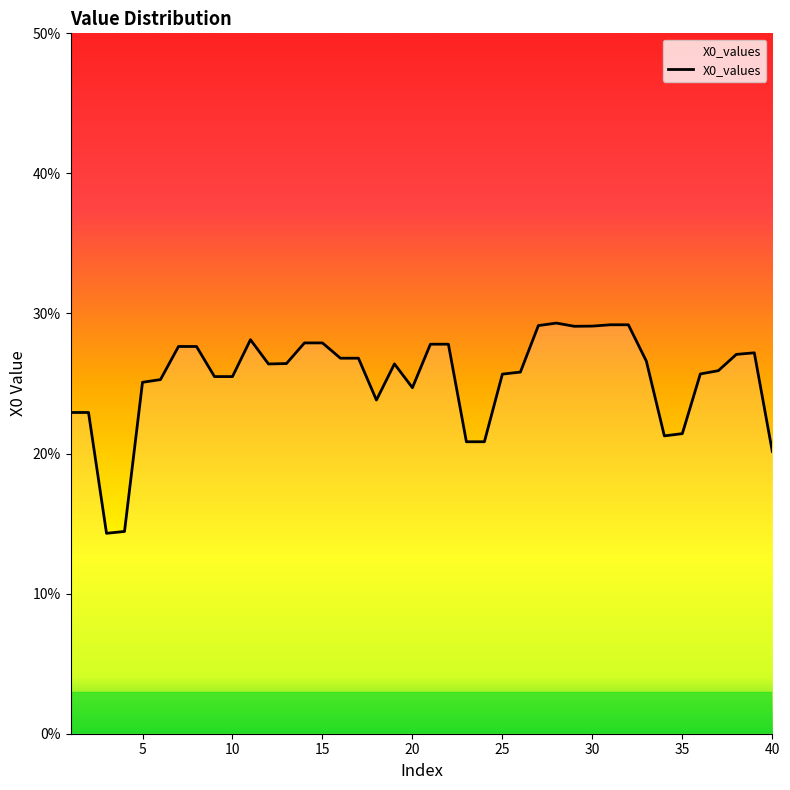

Does the chart have visible grid lines?

No